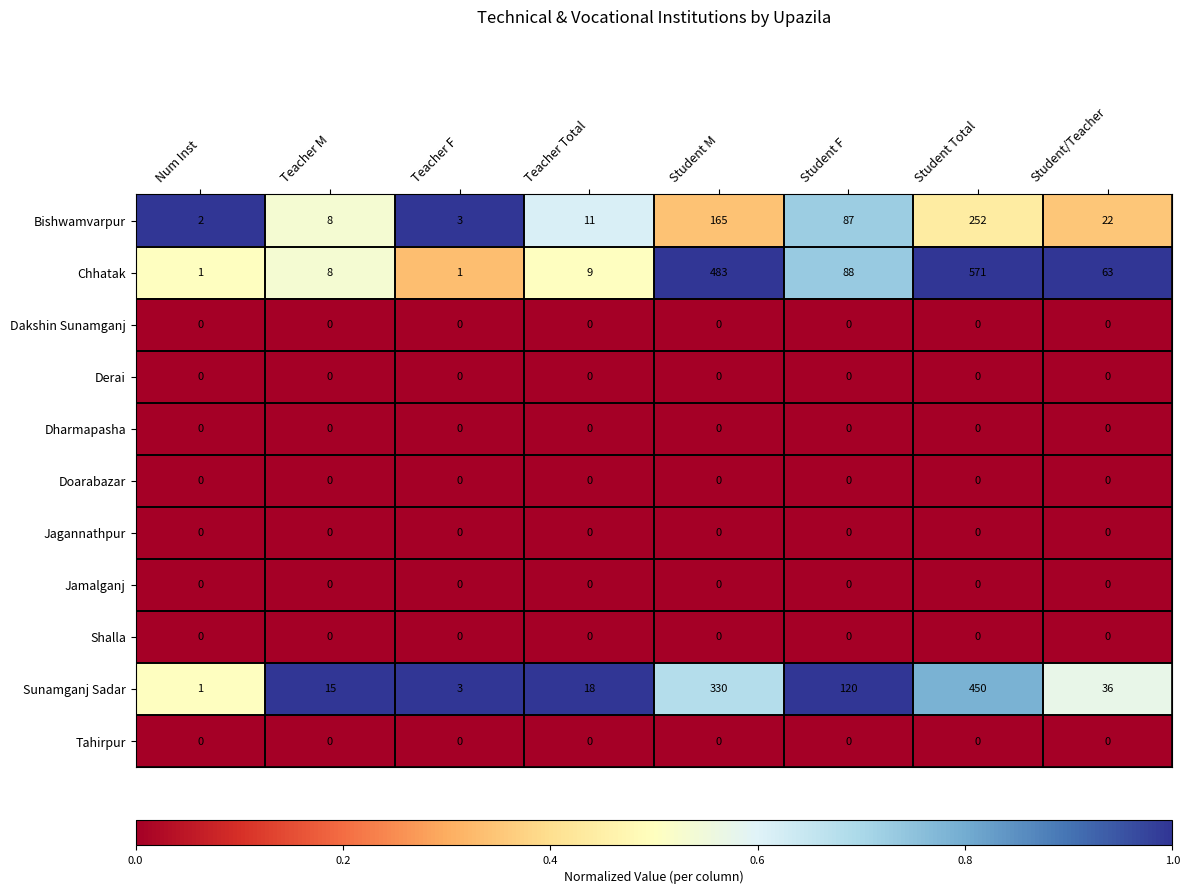

The Dharmapasha series shows 0 at Student/Teacher. True or false?

True